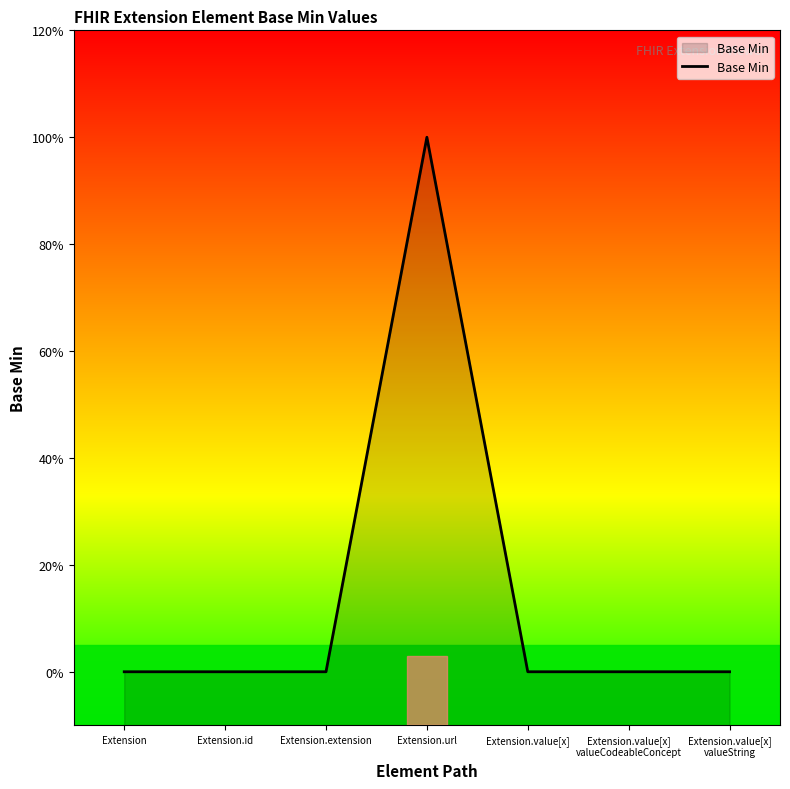

Where is the first local maximum?

Extension.url